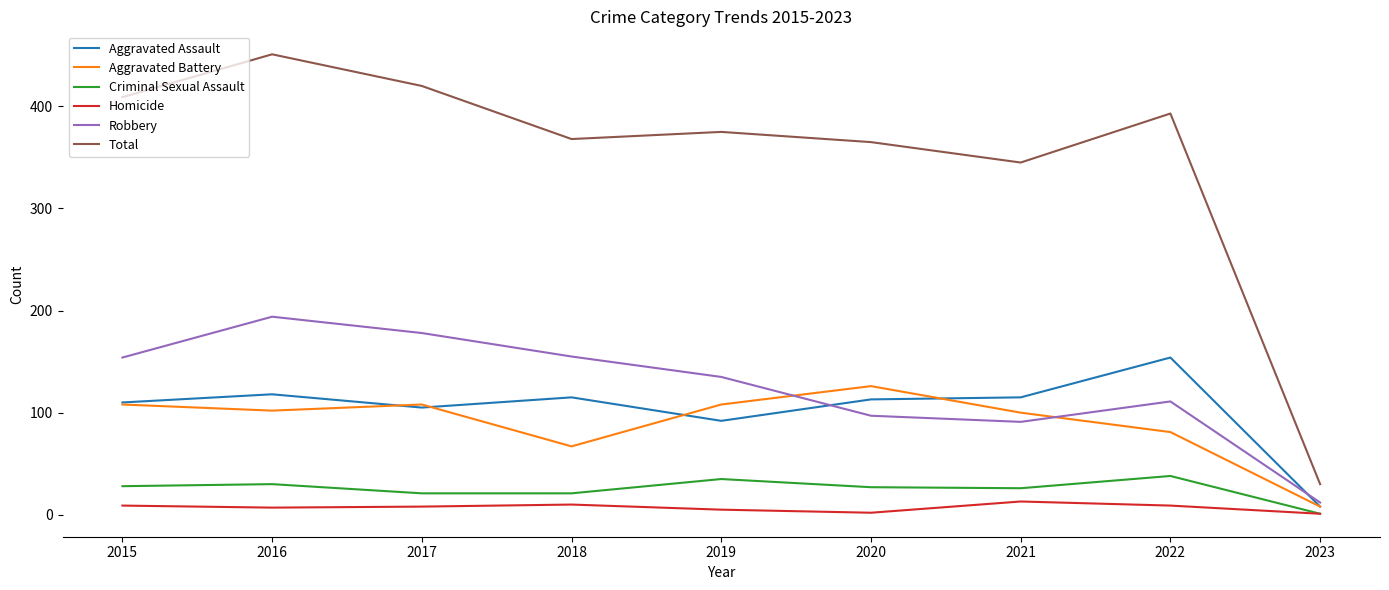

True or false: Aggravated Assault and Total intersect in this chart.

False